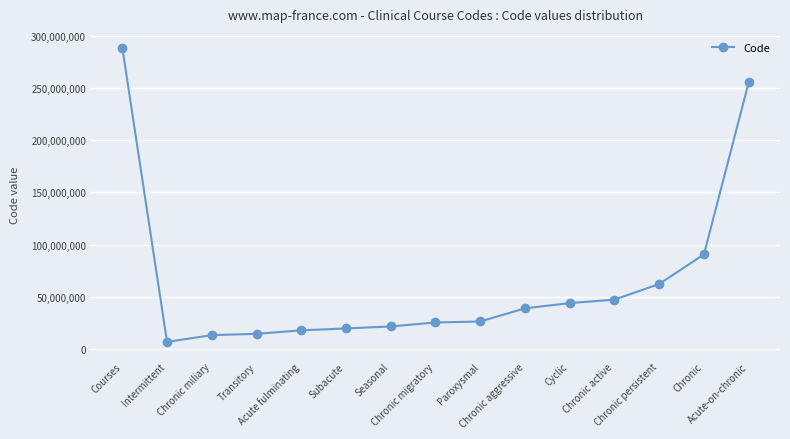

What is the value of the 7th point from the left?

21864008